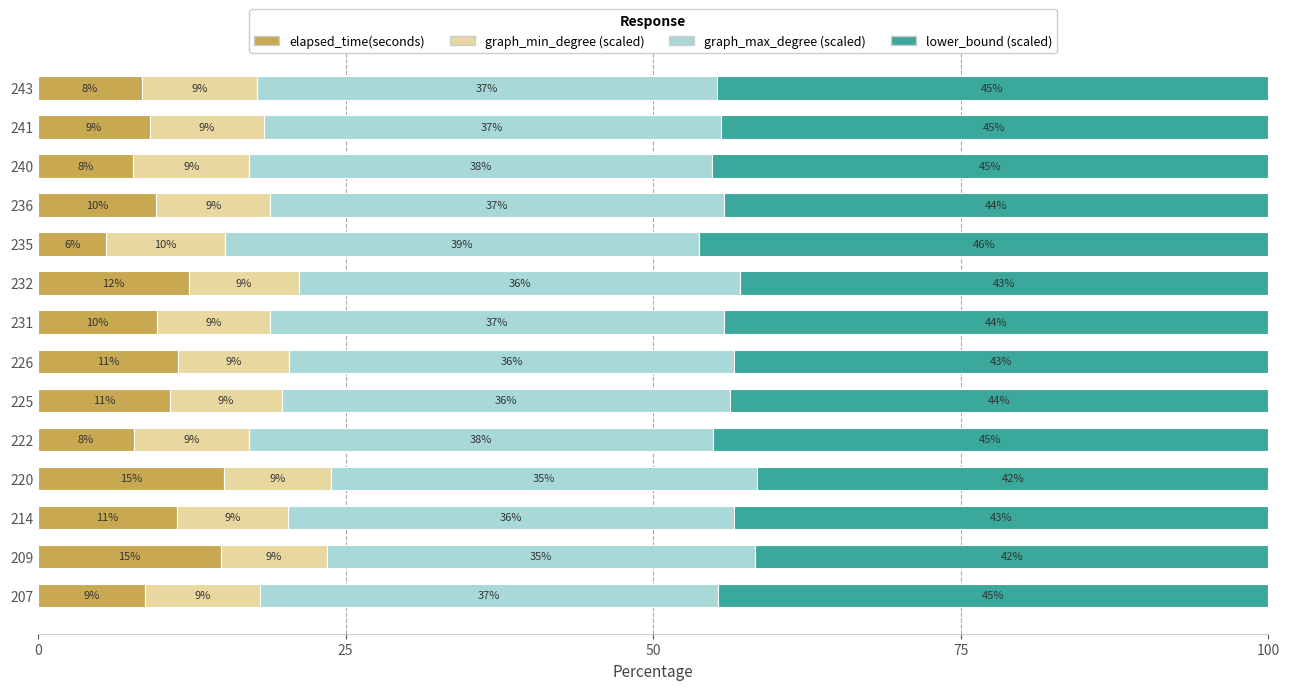

Is it true that elapsed_time(seconds) equals 16.5 at 214?

False